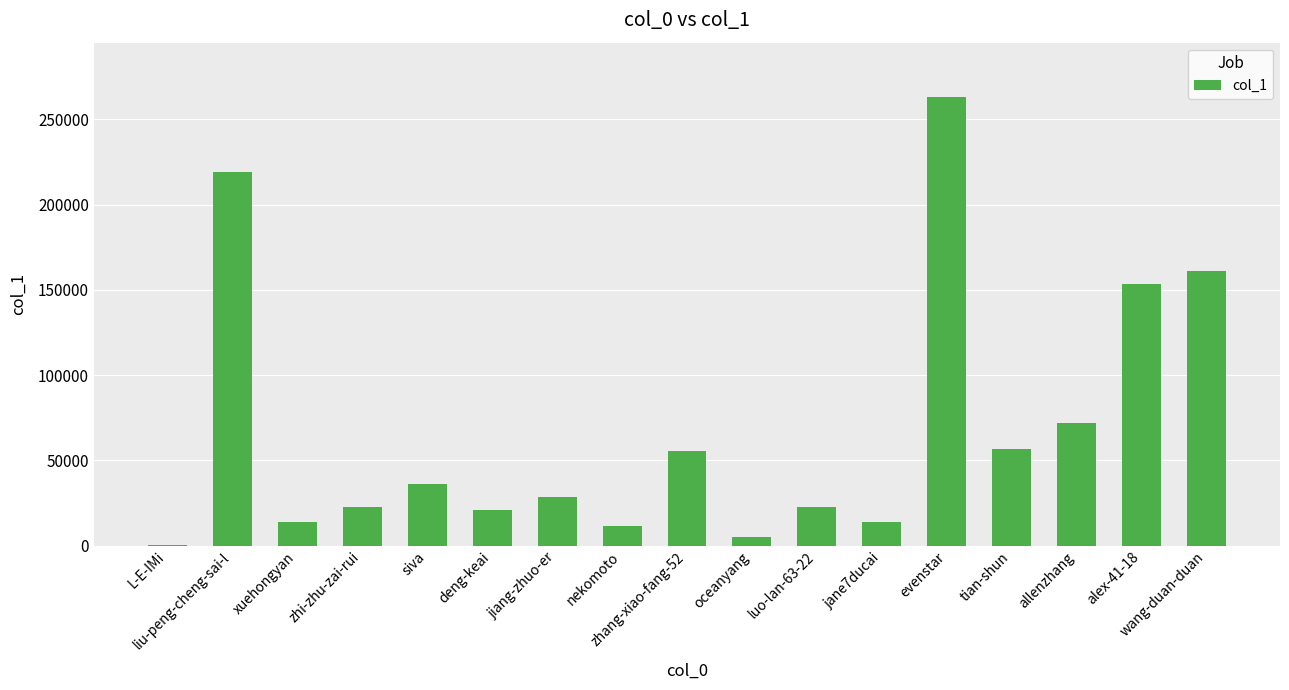

What is the sum of the values at liu-peng-cheng-sai-l and zhi-zhu-zai-rui?

241380